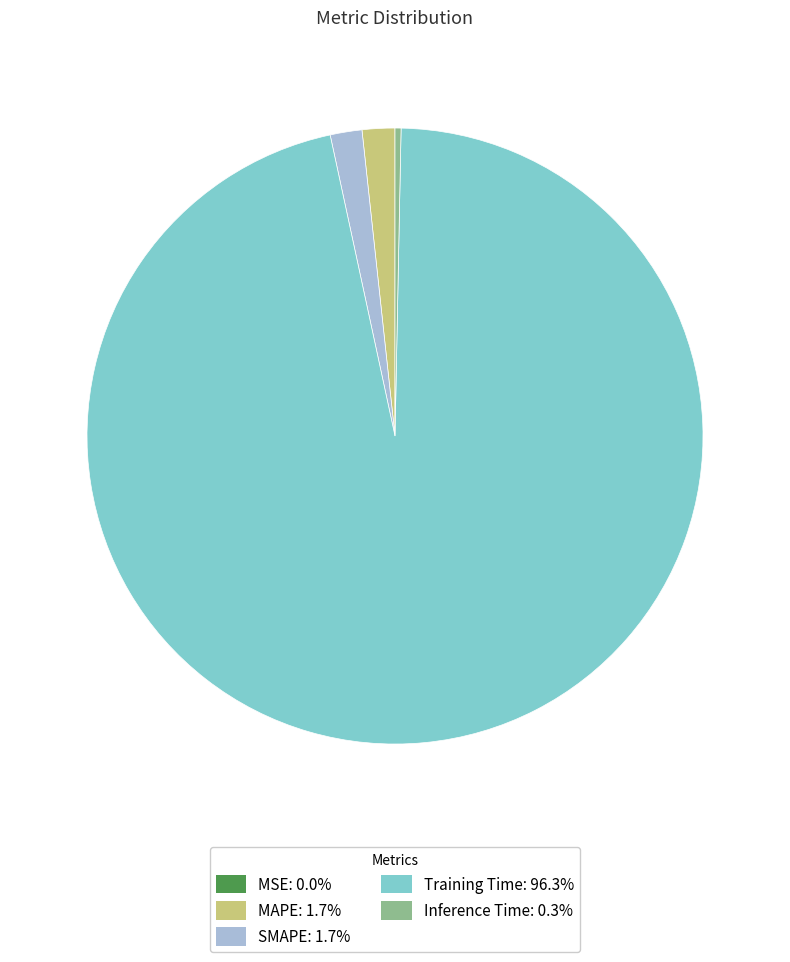

Which category has the biggest portion of the pie?

Training Time